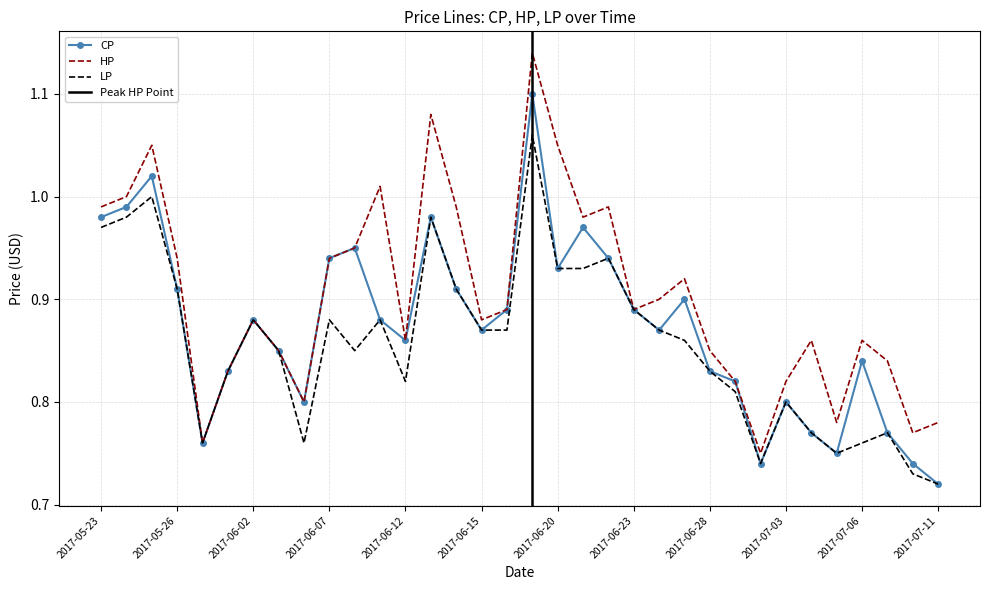

At which category is the sum across all series the highest?

2017-06-19